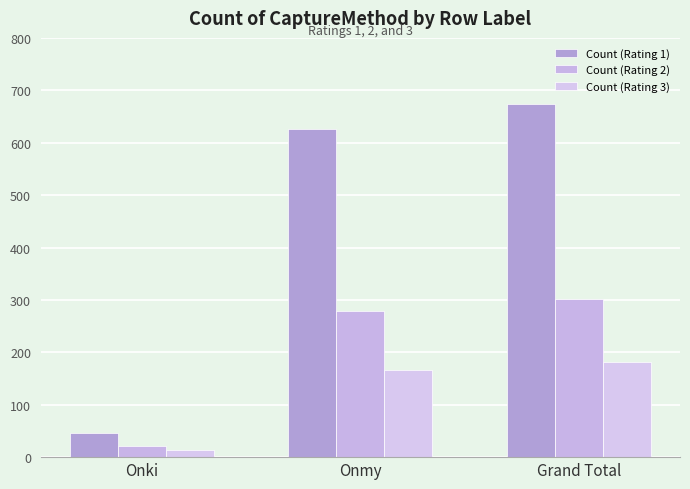

At which label does Count (Rating 3) first exceed 167?

Grand Total